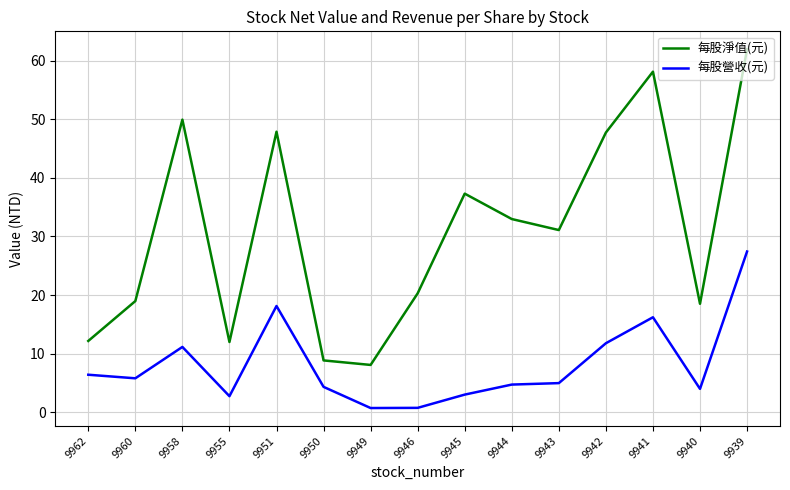

Does the chart have visible grid lines?

Yes